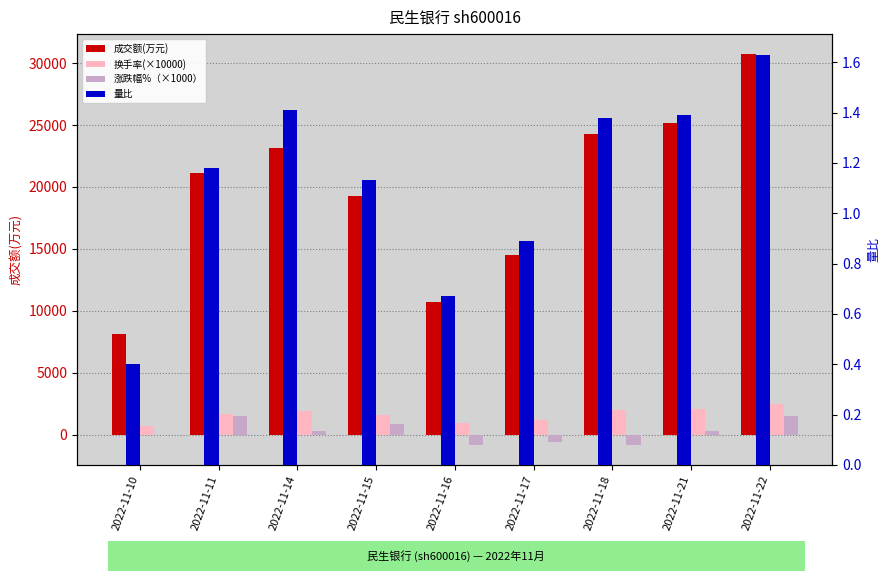

What is the average value of the 换手率(×10000) series?

1622.2